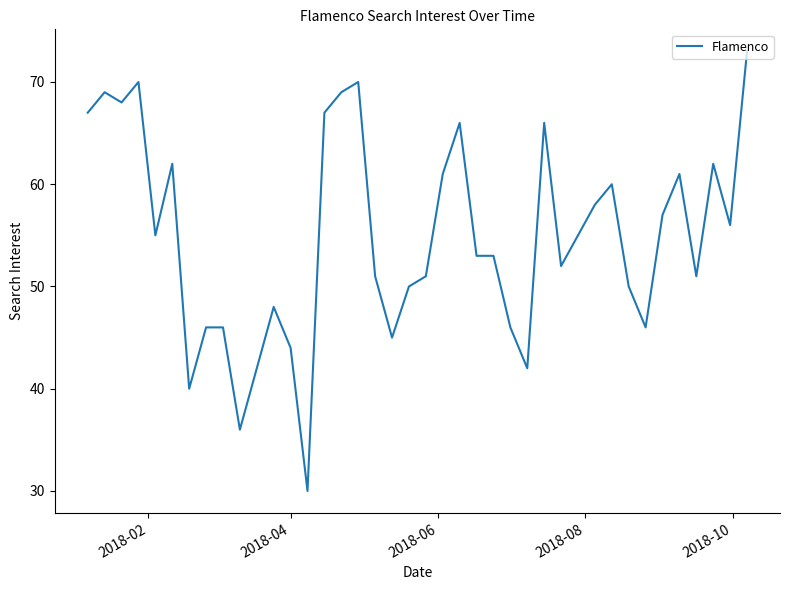

What is the smallest value displayed?

30